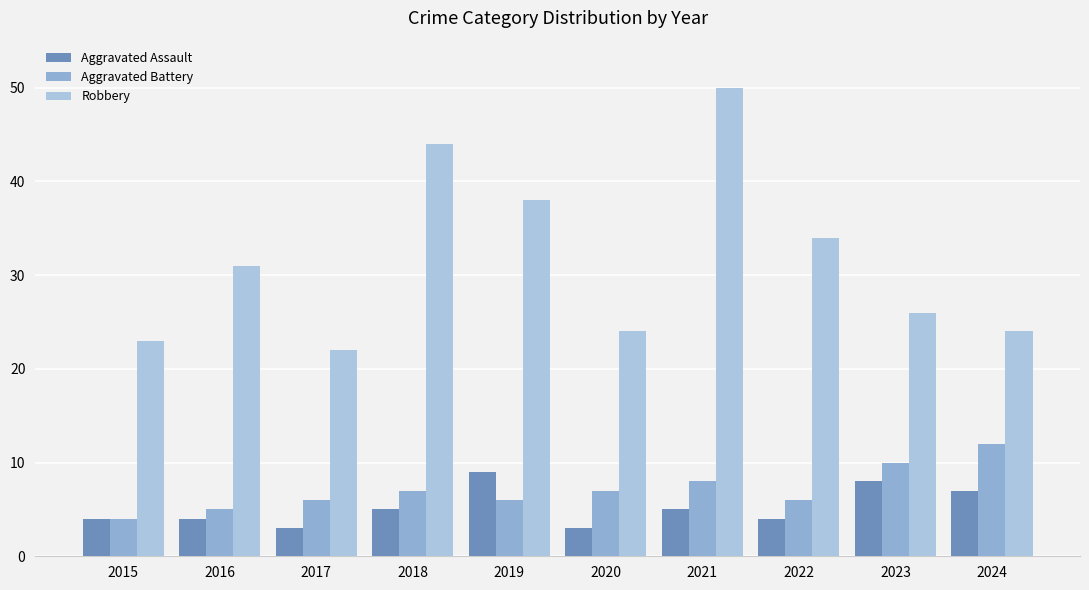

What is the highest value of the Aggravated Assault series?

9